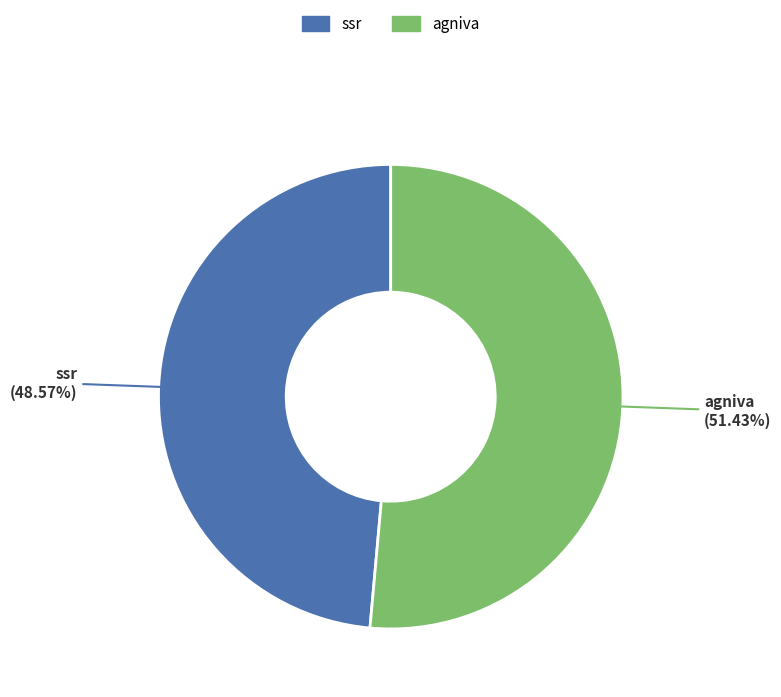

How many slices are in this pie chart?

2